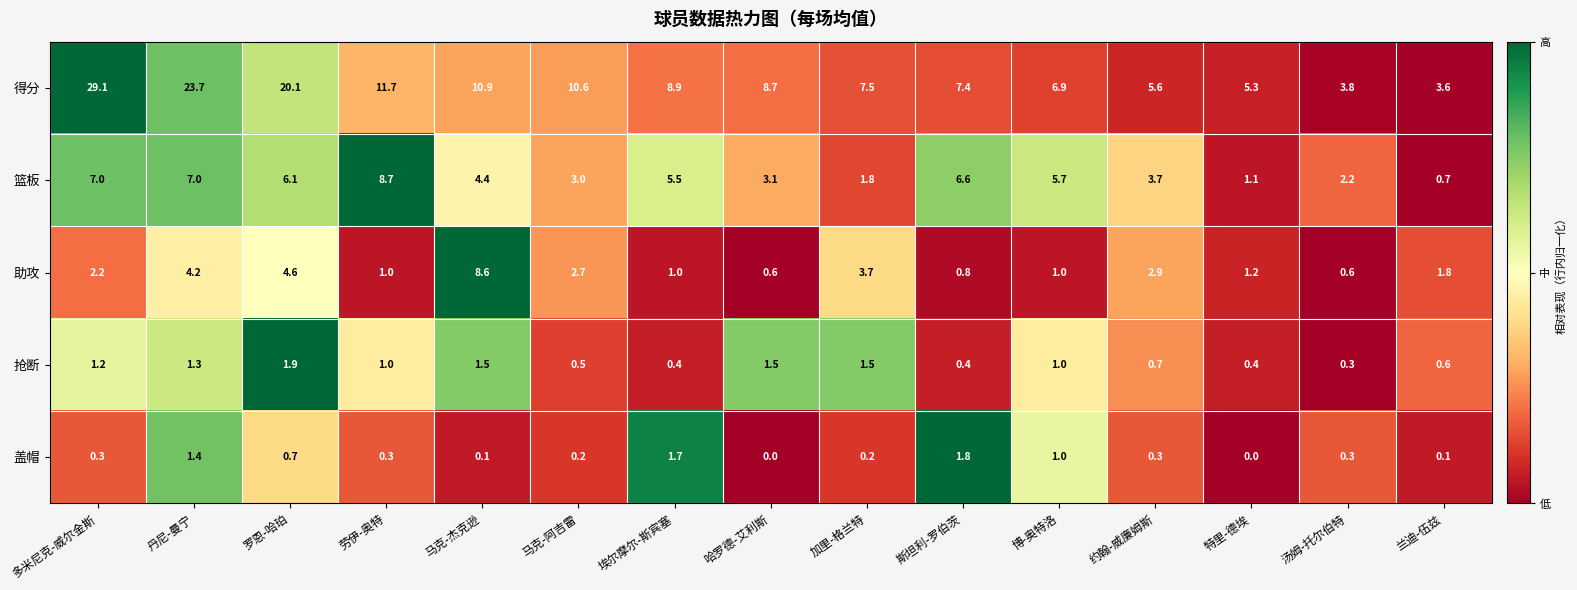

Rank the series by their maximum value, from lowest to highest.

盖帽, 抢断, 助攻, 篮板, 得分